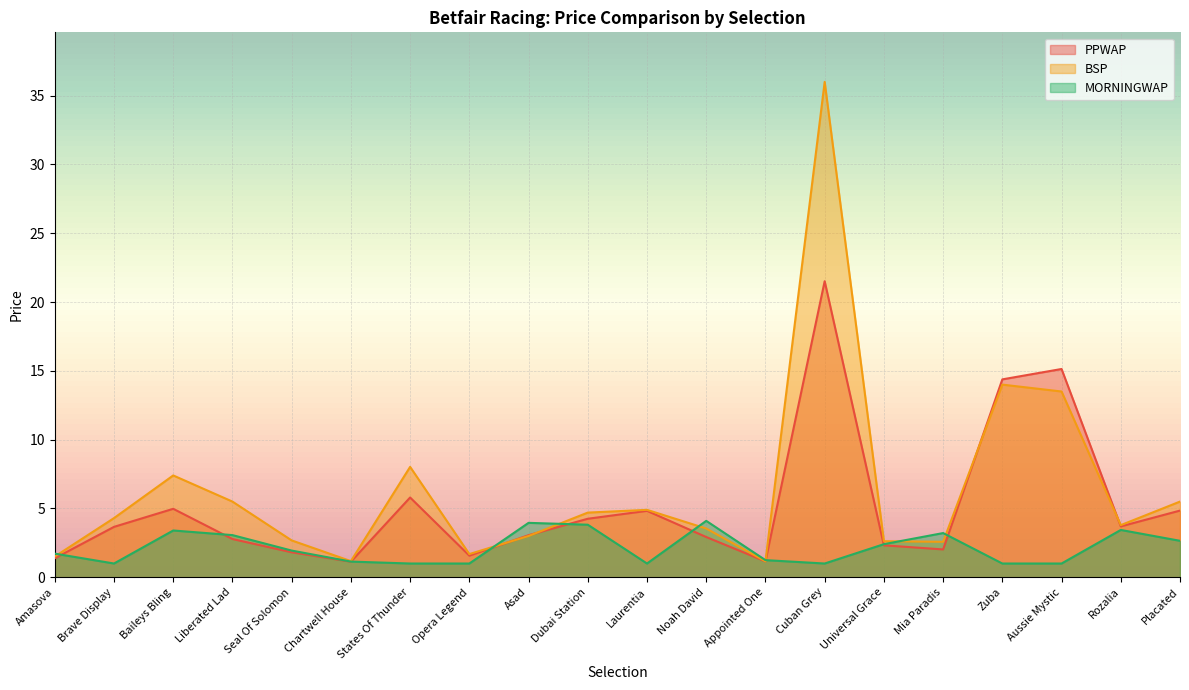

True or false: PPWAP and BSP cross at least once.

True